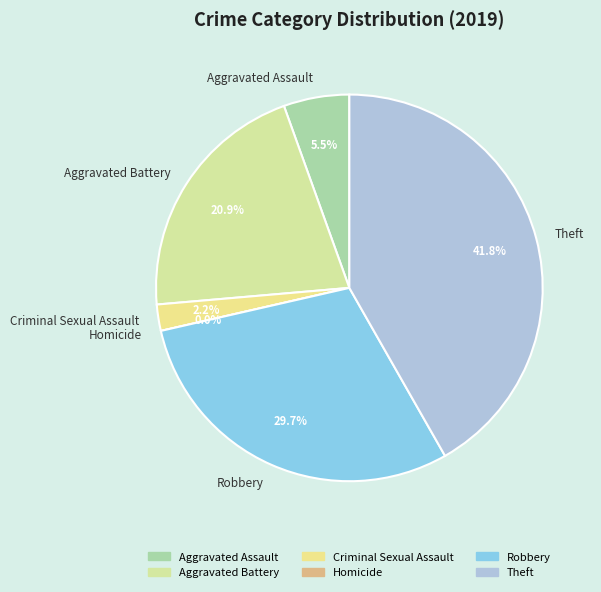

What is the change in value from Aggravated Battery to Theft?

+19